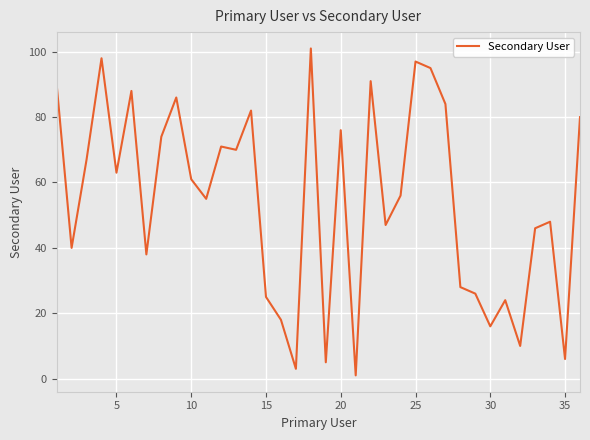

How many interior local peaks (higher than both neighbors) does the data have?

11